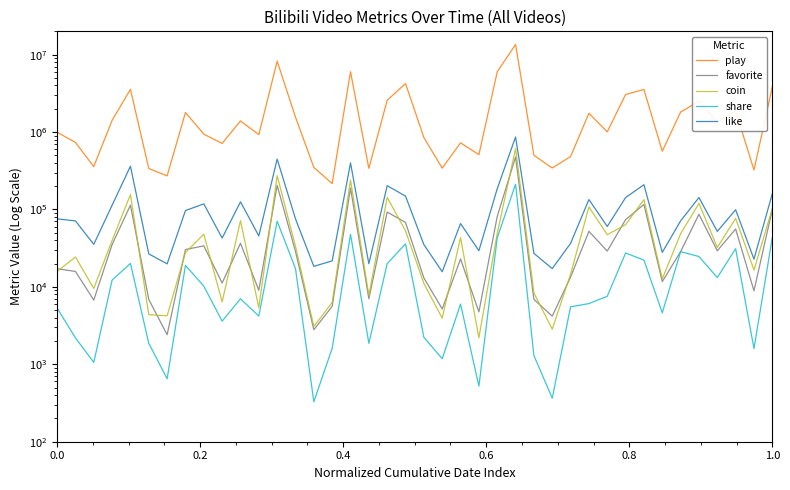

The favorite series shows 12400 at 30. True or false?

False